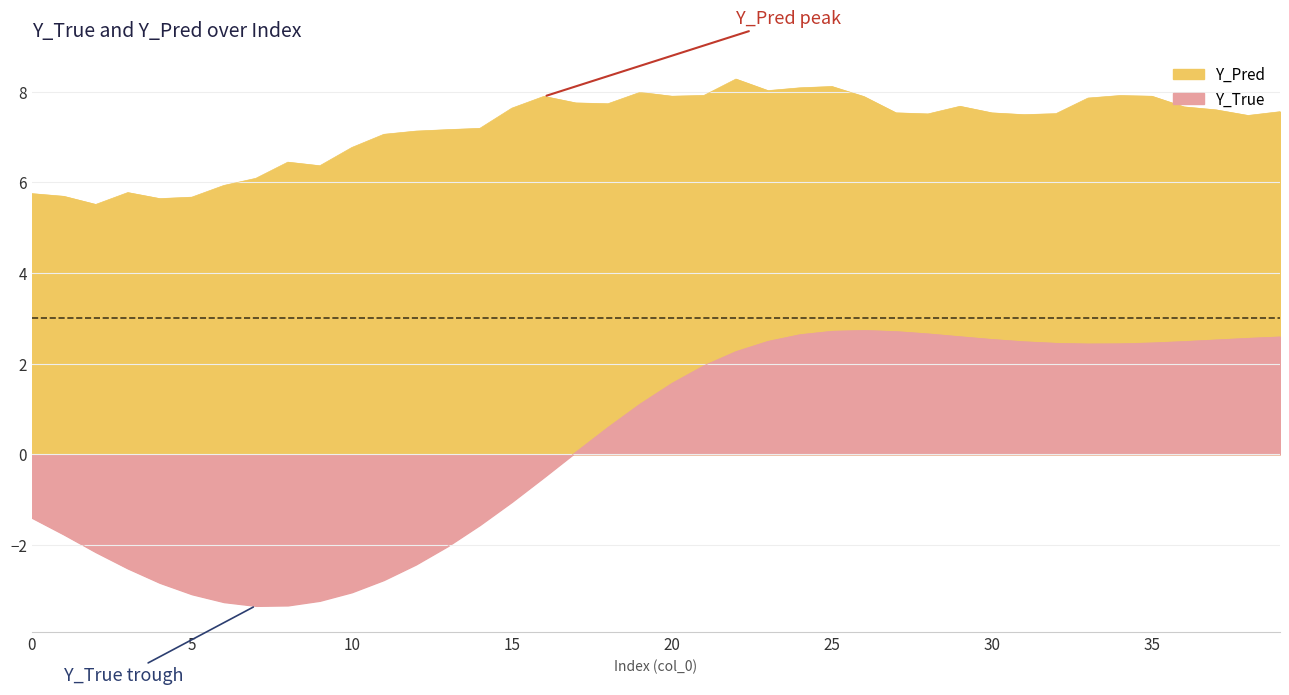

Reading left to right, what are all the values shown in this chart?

Y_True: 0=-1.4	1=-1.8	2=-2.2	3=-2.5	4=-2.8	5=-3.1	6=-3.3	7=-3.3	8=-3.3	9=-3.2	10=-3.0	11=-2.8	12=-2.4	13=-2.0	14=-1.6	15=-1.0	16=-0.5	17=0.0	18=0.6	19=1.1	20=1.6	21=2.0	22=2.3	23=2.5	24=2.6	25=2.7	26=2.7	27=2.7	28=2.7	29=2.6	30=2.5	31=2.5	32=2.4	33=2.4	34=2.4	35=2.5	36=2.5	37=2.5	38=2.6	39=2.6
Y_Pred: 0=5.7	1=5.7	2=5.5	3=5.8	4=5.6	5=5.7	6=5.9	7=6.1	8=6.4	9=6.4	10=6.8	11=7.1	12=7.1	13=7.2	14=7.2	15=7.6	16=7.9	17=7.7	18=7.7	19=8.0	20=7.9	21=7.9	22=8.3	23=8.0	24=8.1	25=8.1	26=7.9	27=7.5	28=7.5	29=7.7	30=7.5	31=7.5	32=7.5	33=7.9	34=7.9	35=7.9	36=7.7	37=7.6	38=7.5	39=7.6